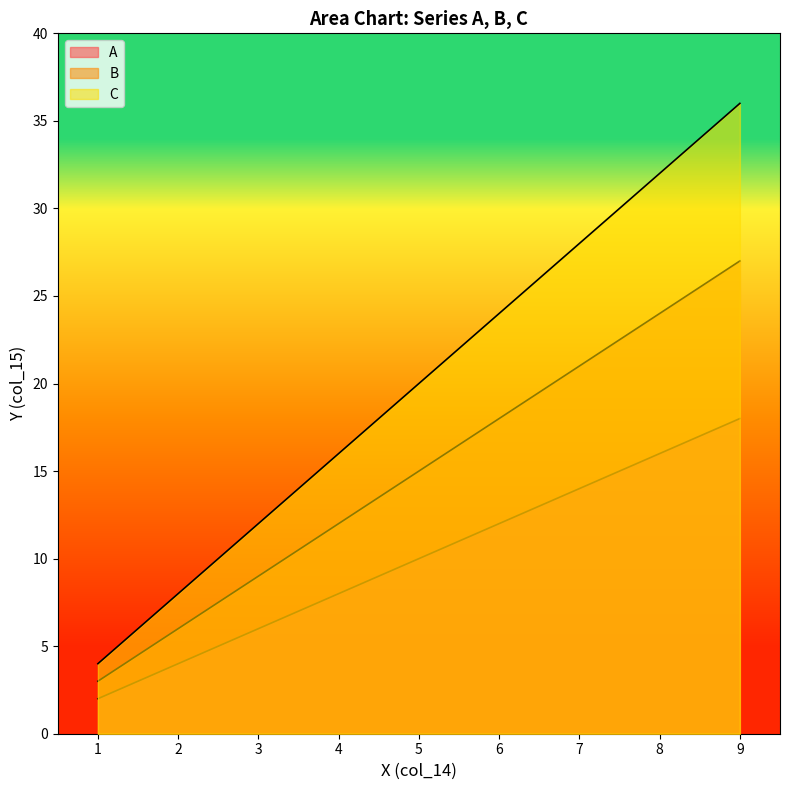

Between 7 and 6, which is larger?

7